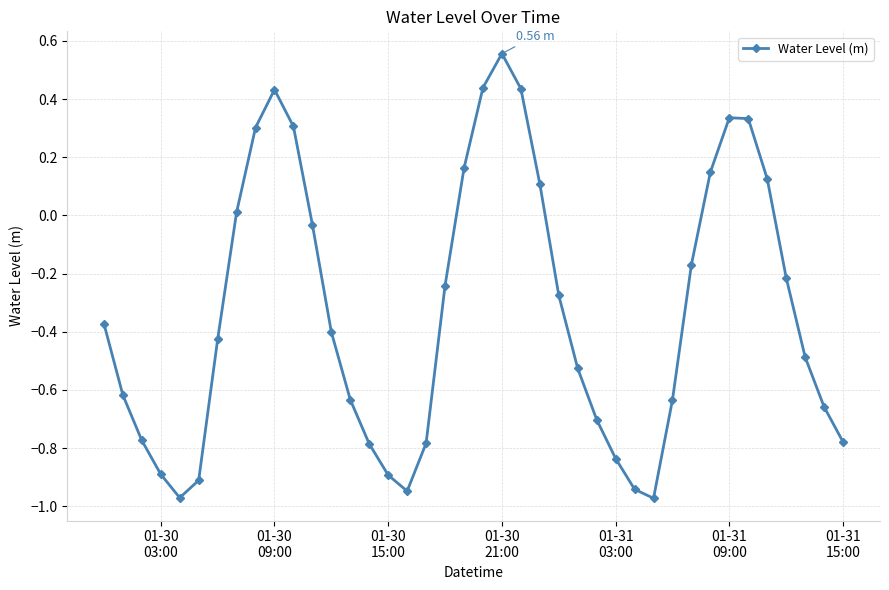

What is the sum of all values?

-13.2